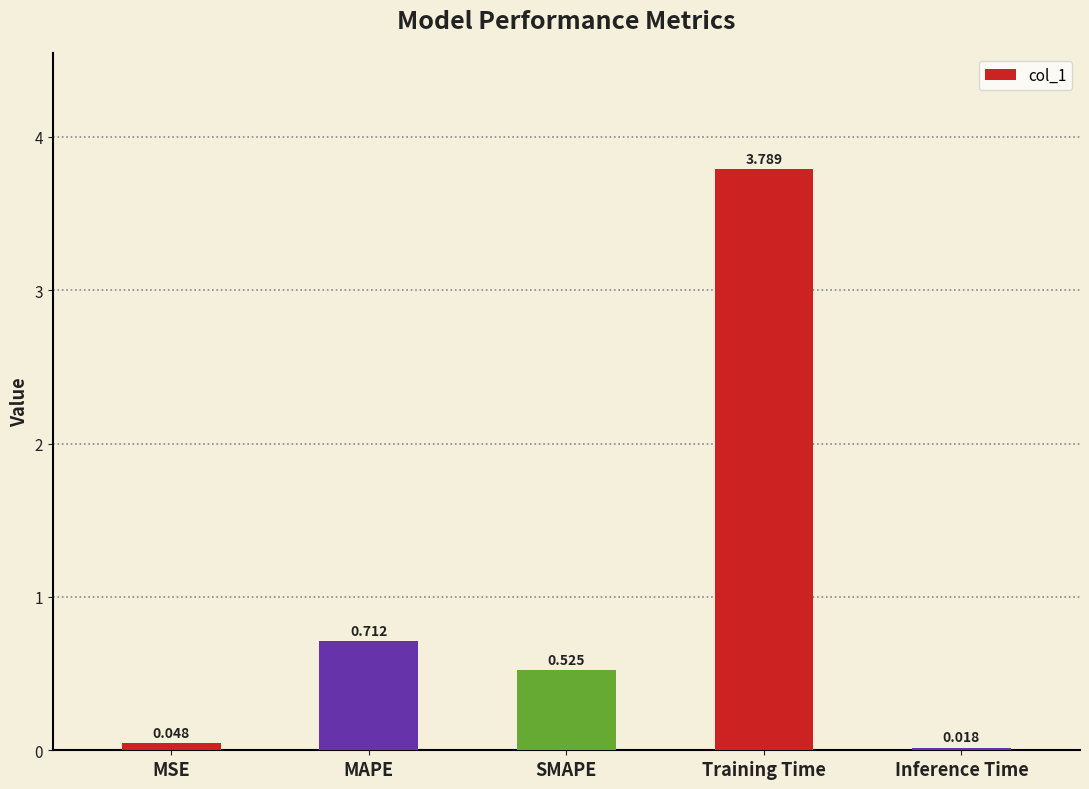

Rank the categories by value from lowest to highest.

Inference Time, MSE, SMAPE, MAPE, Training Time